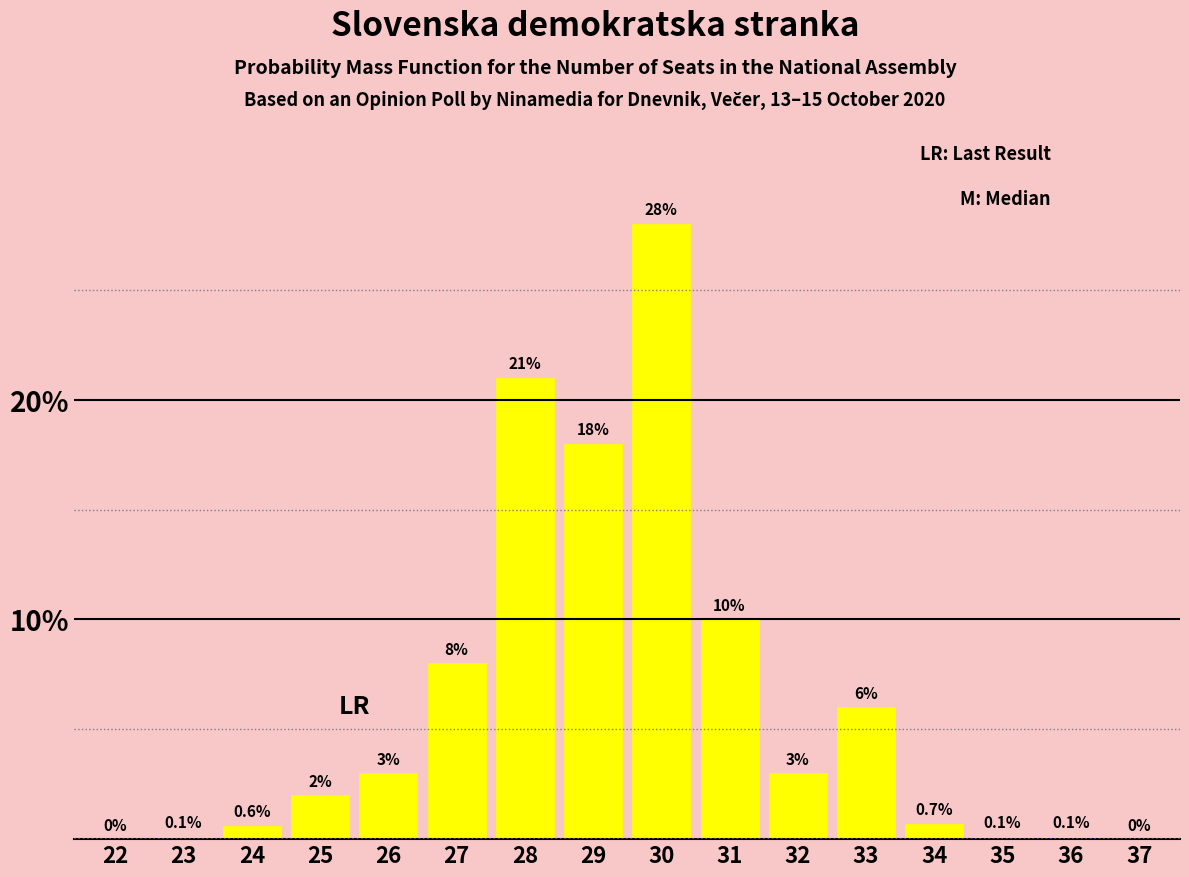

Reading left to right, list all the values displayed in this chart.

22=0.0	23=0.1	24=0.6	25=2.0	26=3.0	27=8.0	28=21.0	29=18.0	30=28.0	31=10.0	32=3.0	33=6.0	34=0.7	35=0.1	36=0.1	37=0.0